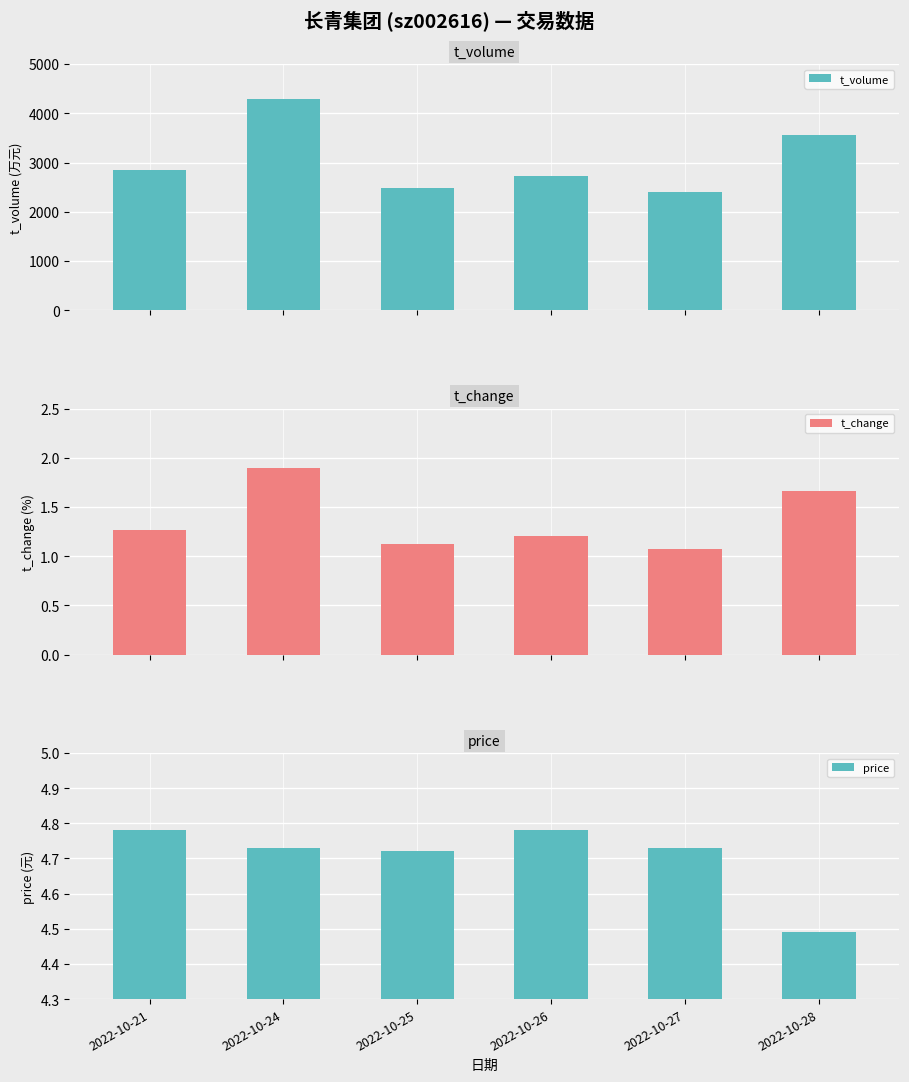

Where does the t_volume series first go above 2849?

2022-10-24